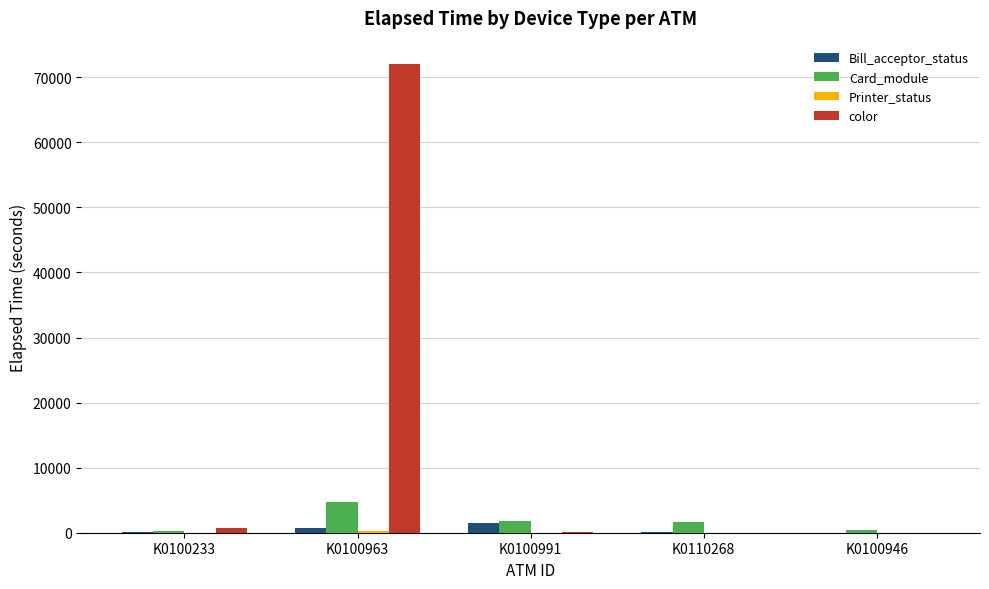

Is it true that color equals 0 at K0100946?

True